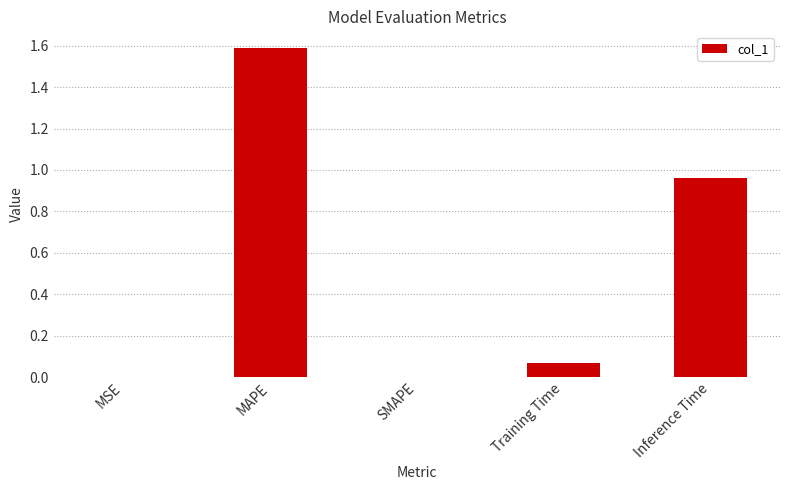

Which label corresponds to the largest value in the chart?

MAPE